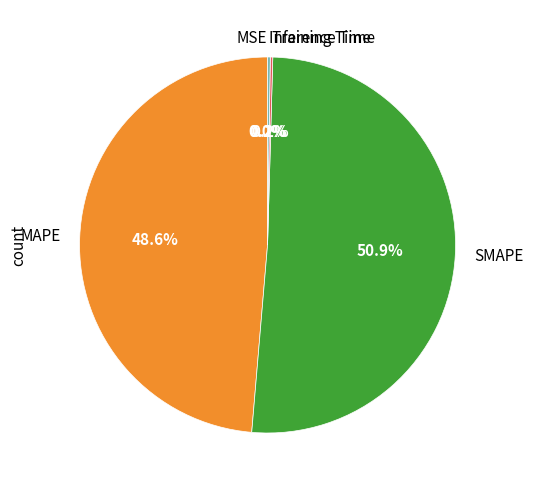

To the nearest percent, what is the difference between the largest and smallest slice percentages?

51%